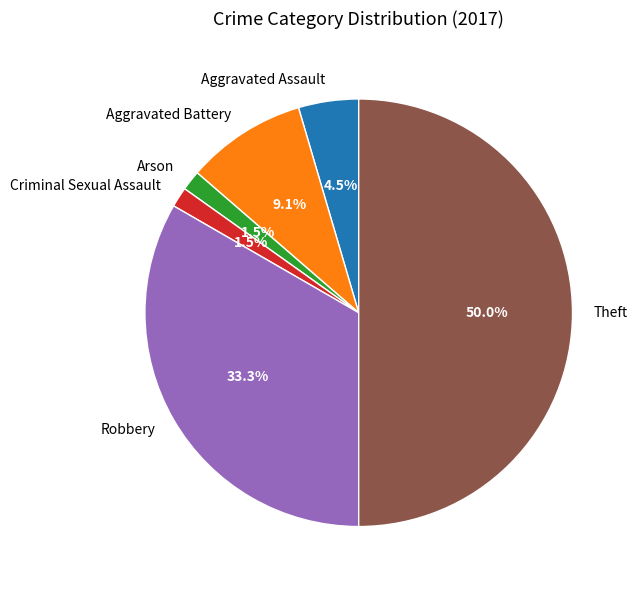

Is the sum of Theft and Arson greater than half?

Yes